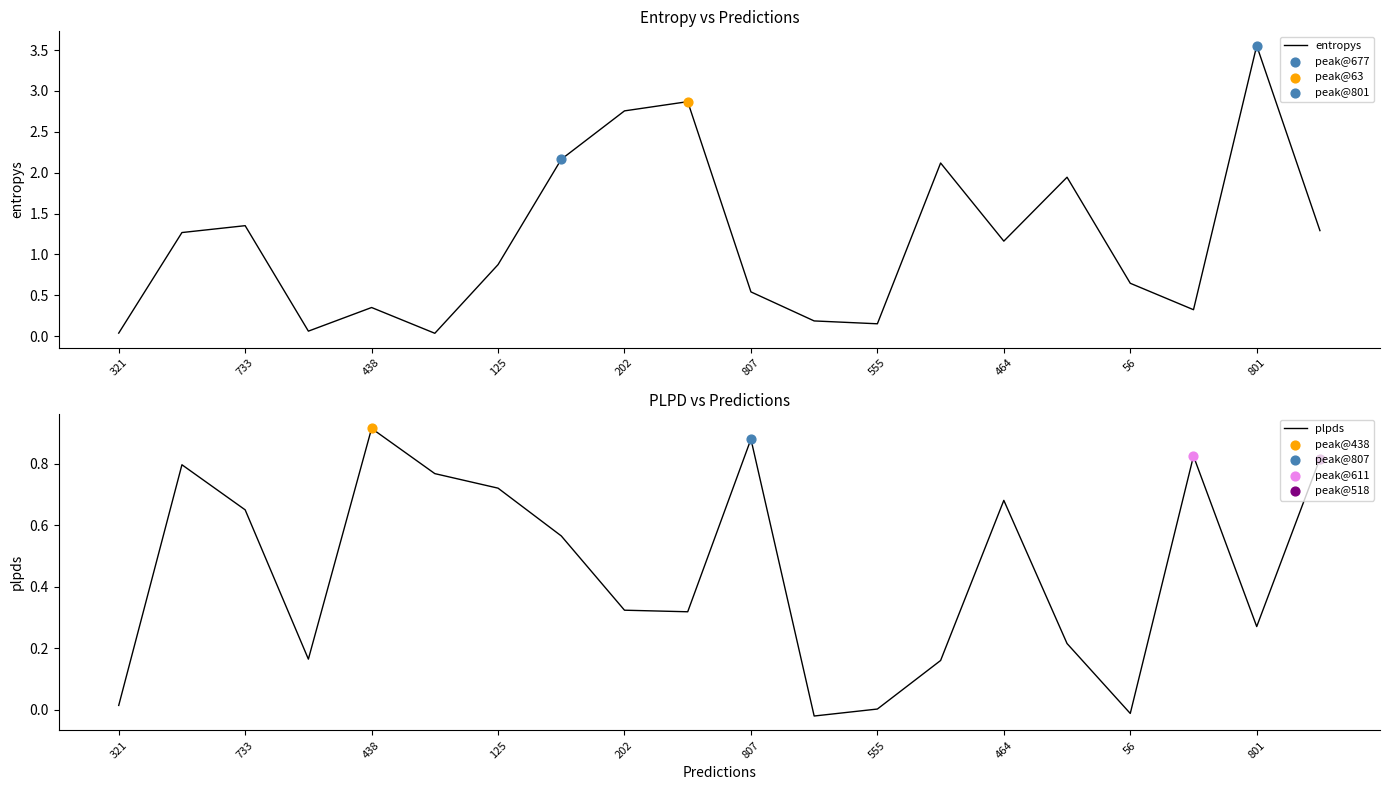

Which category has the highest value in the entropys series?

801